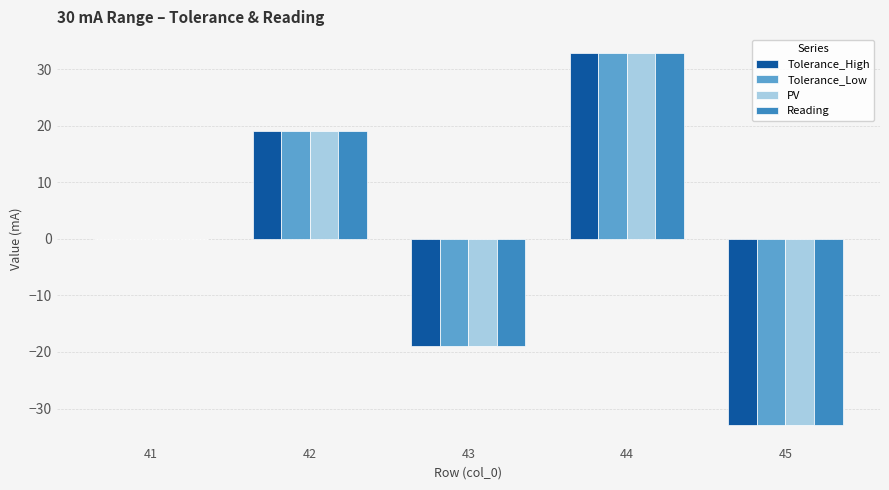

Which category has the highest value across all series?

44